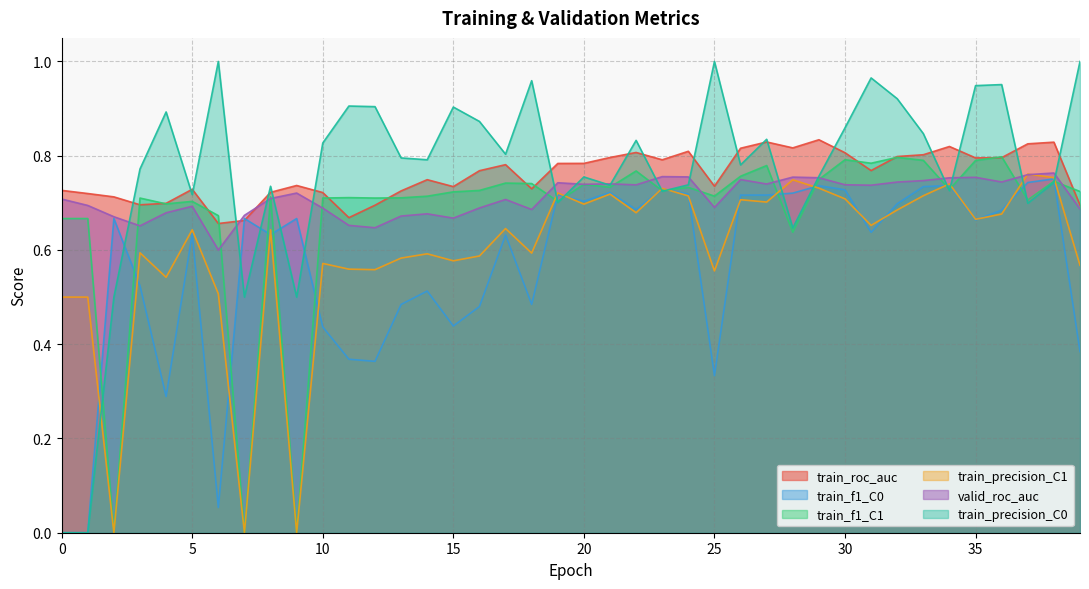

What is the sum of the train_precision_C1 values at 25 and 27?

1.3